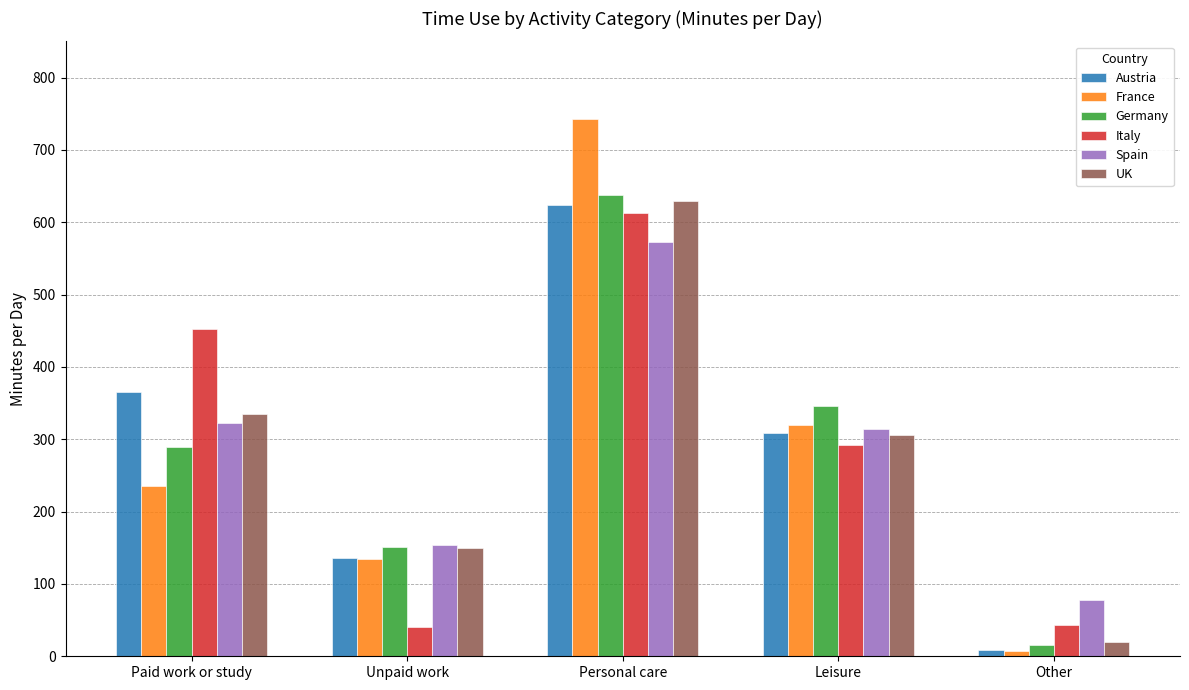

At which label does France first exceed 235?

Paid work or study